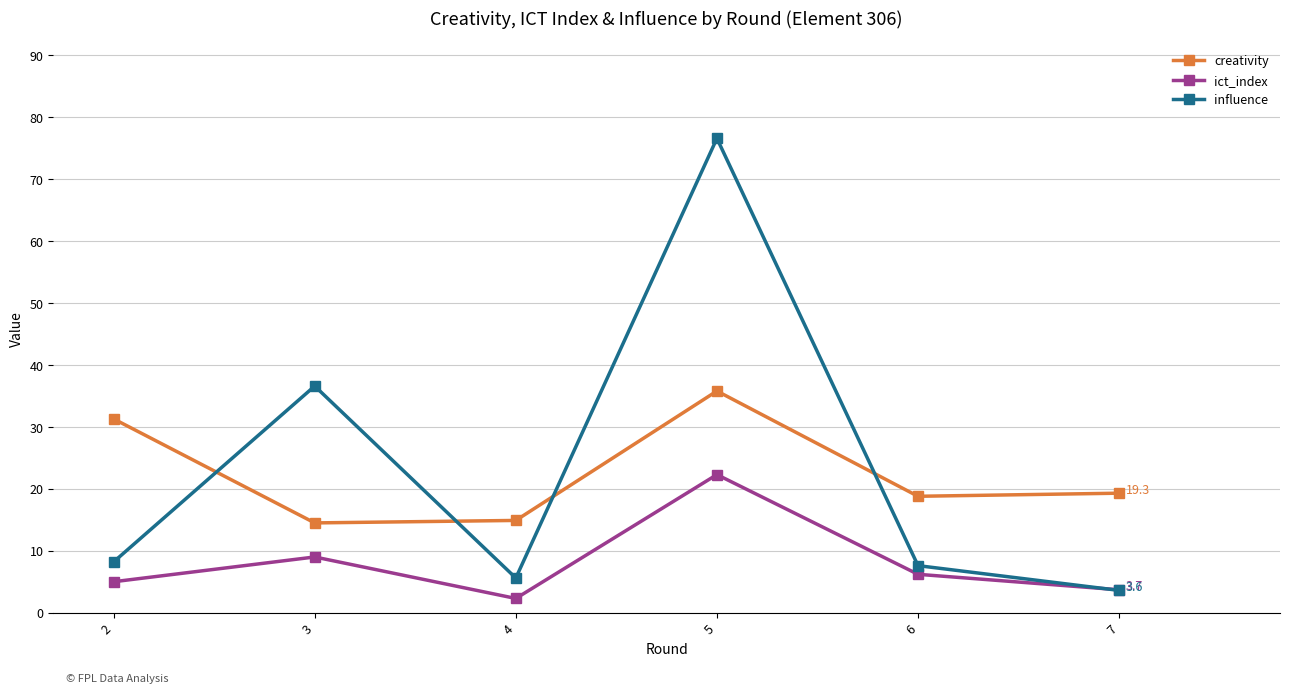

In ict_index, how many points are lower than both neighbors (excluding endpoints)?

1